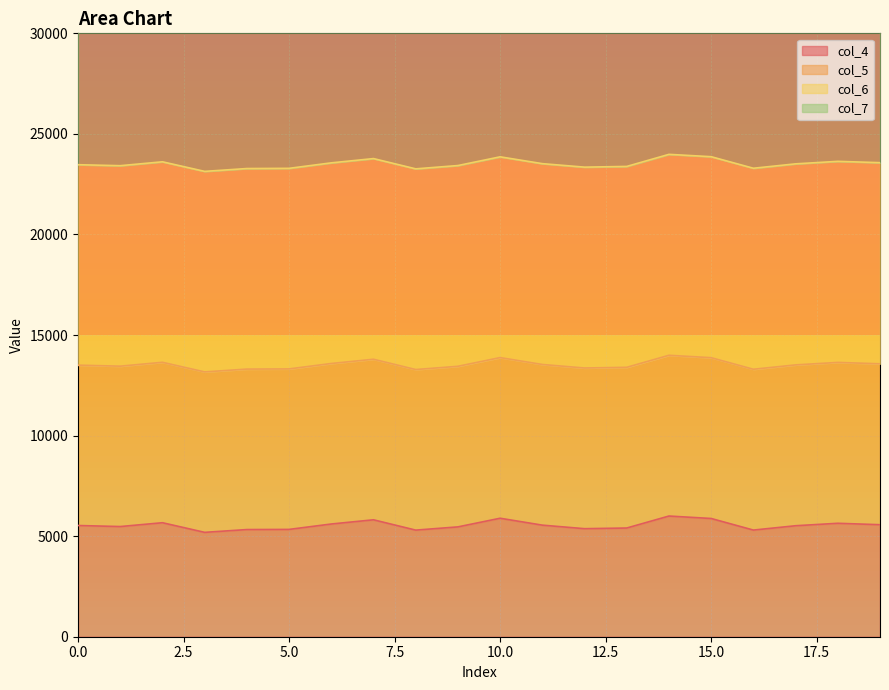

At which category is the sum across all series the highest?

14